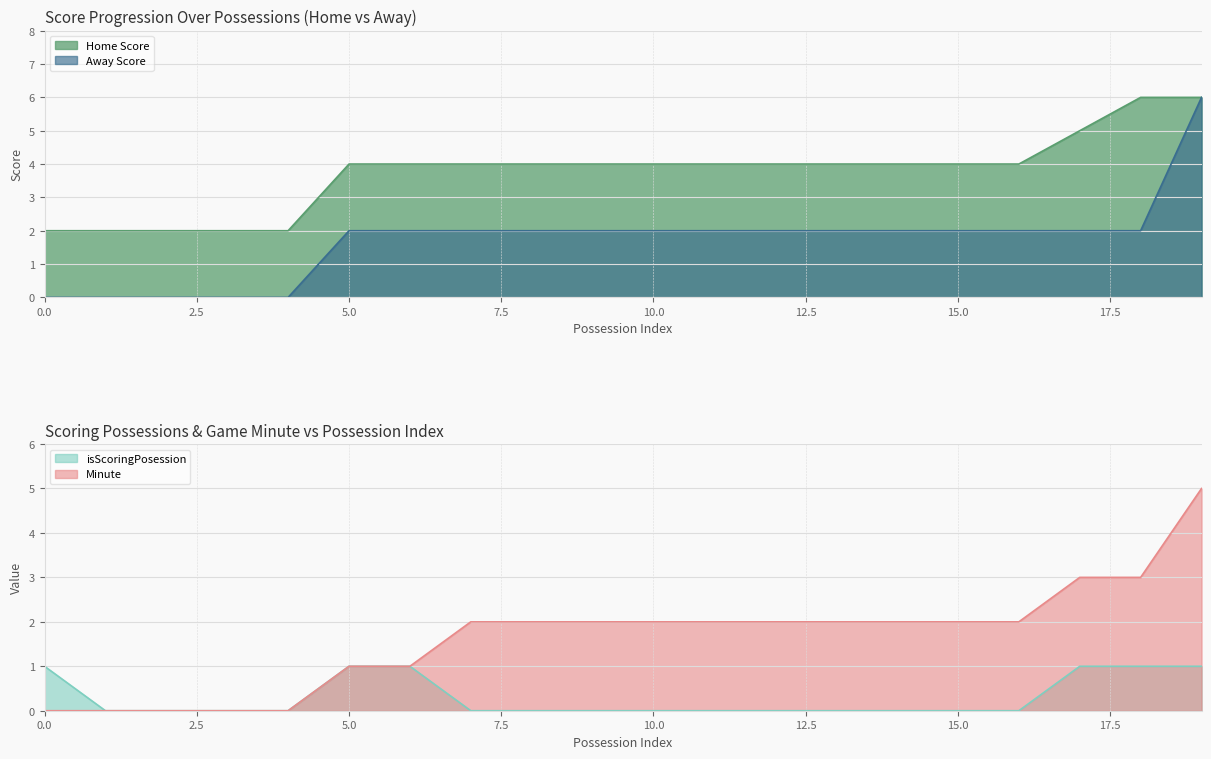

True or false: Home Score and Minute intersect in this chart.

False